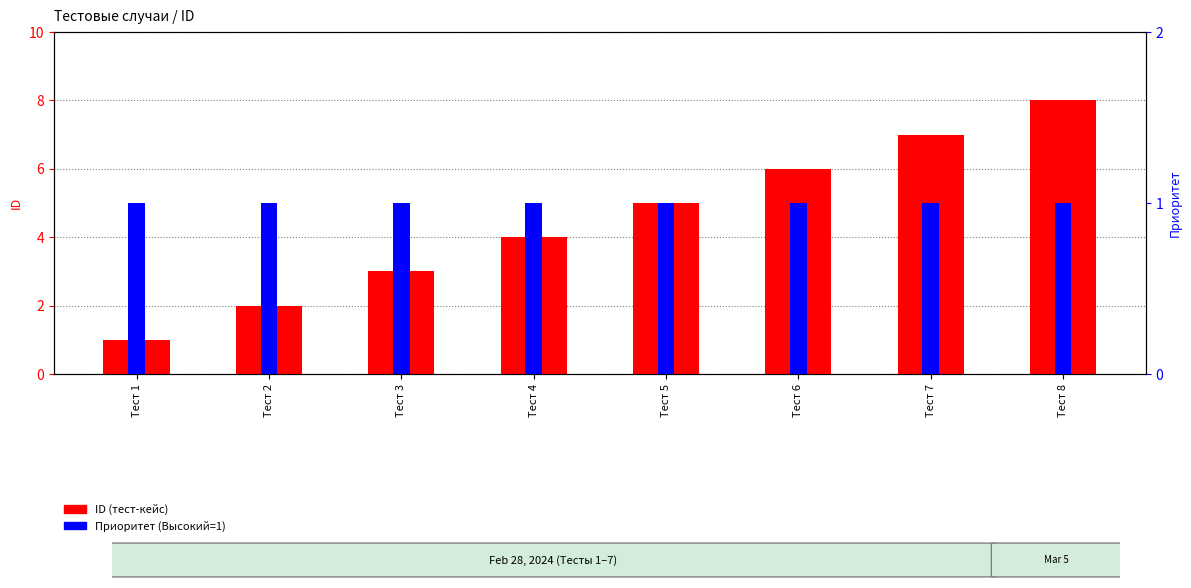

Rank the categories by ID (тест-кейс) value from highest to lowest.

Тест 8, Тест 7, Тест 6, Тест 5, Тест 4, Тест 3, Тест 2, Тест 1